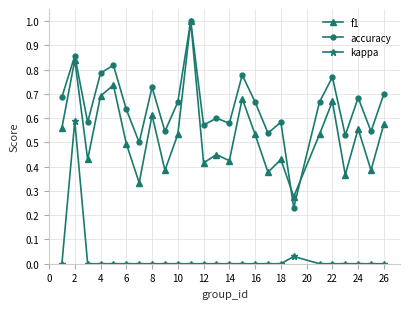

In f1, how many points are higher than both neighbors (excluding endpoints)?

9